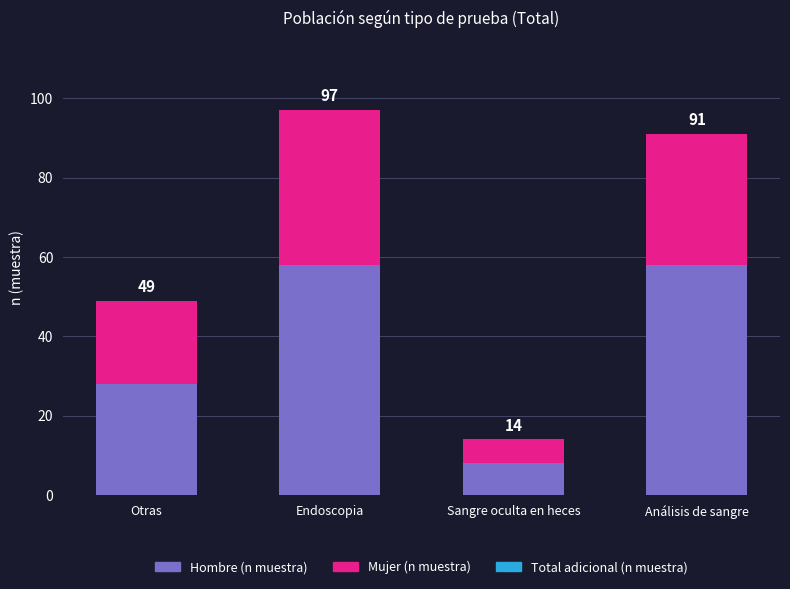

How many bars are there in total?

4